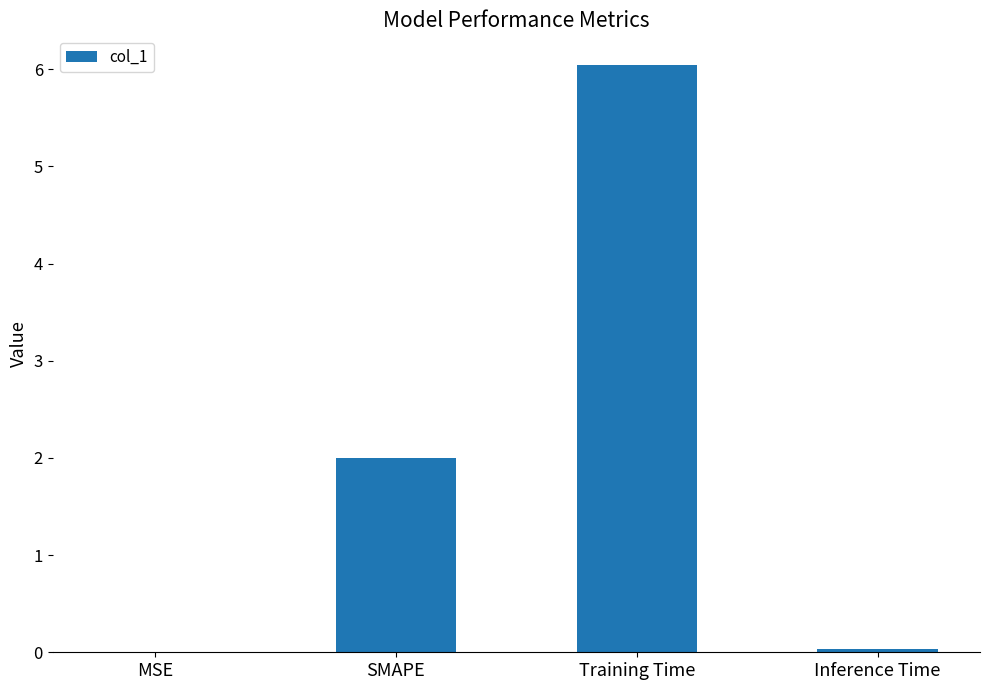

Are the bars horizontal?

No